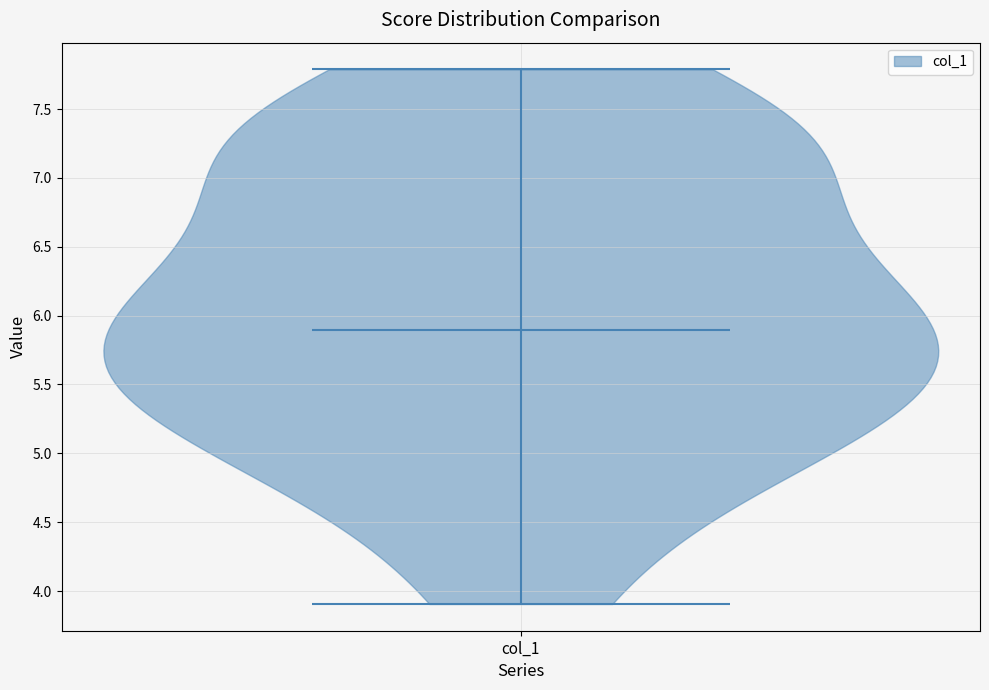

Read this violin plot against the y-axis: where its median line is, and the lowest and highest points the violin reaches. The values are not printed on the chart, so give them approximately, as read against the axis.

median line 5.9, lowest point 3.9, highest point 7.8